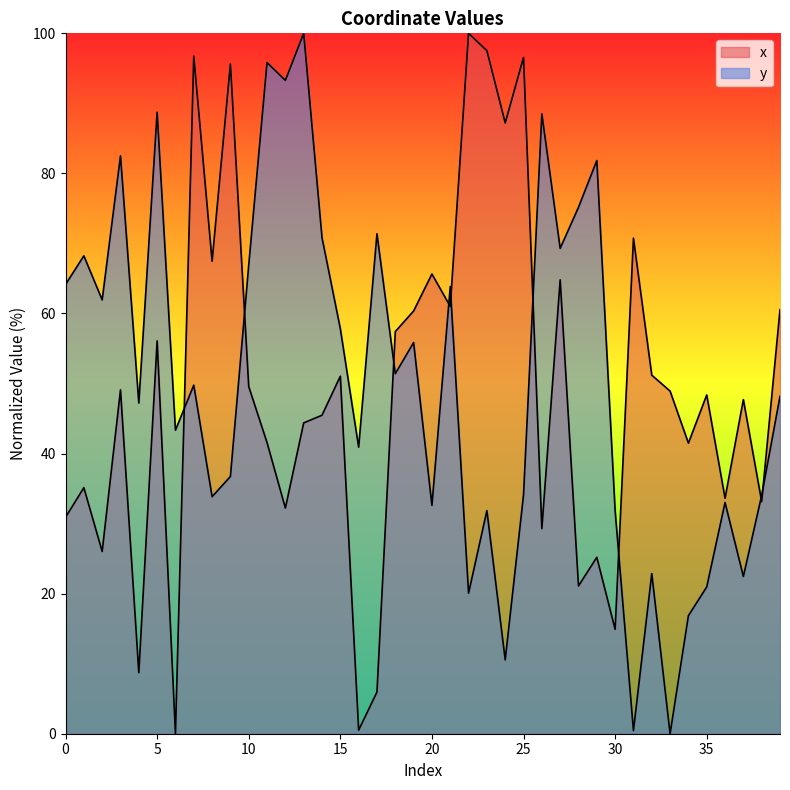

What is the sum of the x values at 13 and 11?

85.9